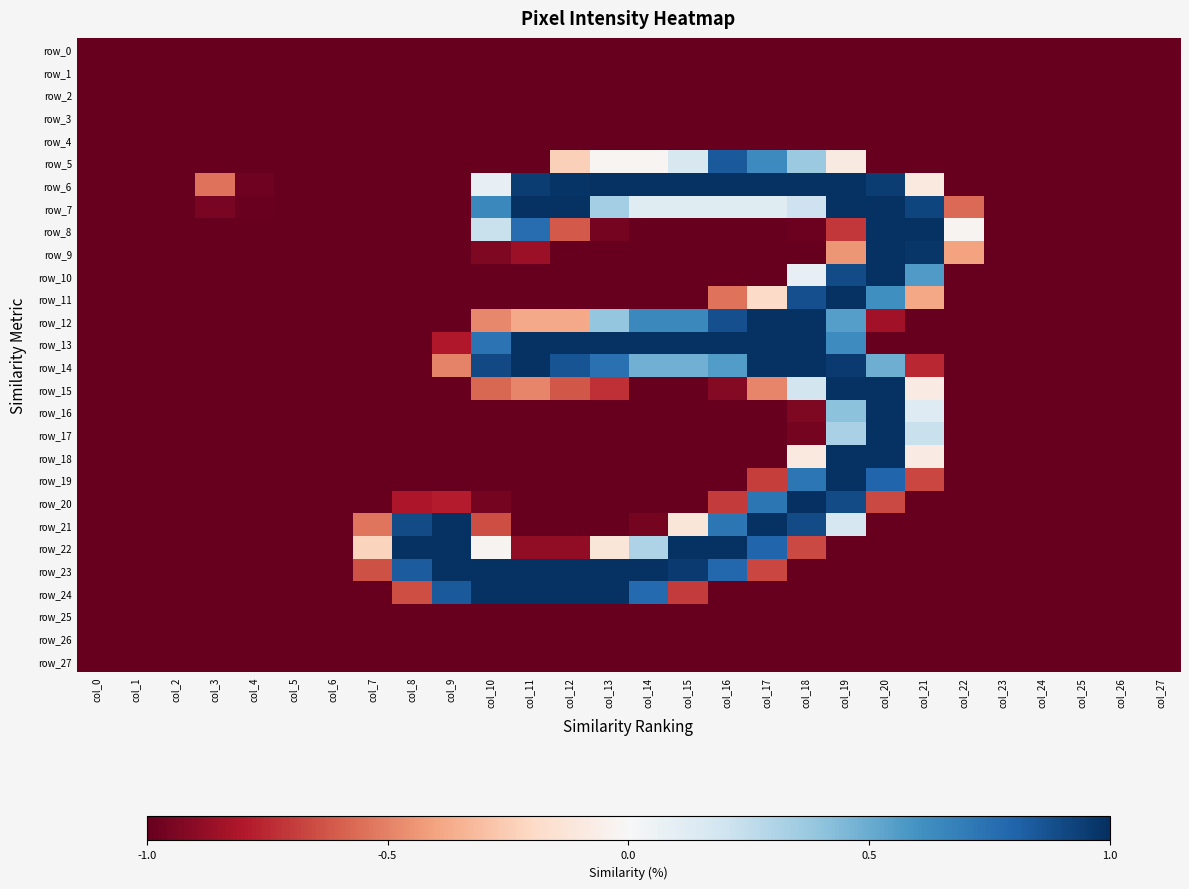

Reading left to right, transcribe all the data shown in this chart.

row_0: -1.0	-1.0	-1.0	-1.0	-1.0	-1.0	-1.0	-1.0	-1.0	-1.0	-1.0	-1.0	-1.0	-1.0	-1.0	-1.0	-1.0	-1.0	-1.0	-1.0	-1.0	-1.0	-1.0	-1.0	-1.0	-1.0	-1.0	-1.0
row_1: -1.0	-1.0	-1.0	-1.0	-1.0	-1.0	-1.0	-1.0	-1.0	-1.0	-1.0	-1.0	-1.0	-1.0	-1.0	-1.0	-1.0	-1.0	-1.0	-1.0	-1.0	-1.0	-1.0	-1.0	-1.0	-1.0	-1.0	-1.0
row_2: -1.0	-1.0	-1.0	-1.0	-1.0	-1.0	-1.0	-1.0	-1.0	-1.0	-1.0	-1.0	-1.0	-1.0	-1.0	-1.0	-1.0	-1.0	-1.0	-1.0	-1.0	-1.0	-1.0	-1.0	-1.0	-1.0	-1.0	-1.0
row_3: -1.0	-1.0	-1.0	-1.0	-1.0	-1.0	-1.0	-1.0	-1.0	-1.0	-1.0	-1.0	-1.0	-1.0	-1.0	-1.0	-1.0	-1.0	-1.0	-1.0	-1.0	-1.0	-1.0	-1.0	-1.0	-1.0	-1.0	-1.0
row_4: -1.0	-1.0	-1.0	-1.0	-1.0	-1.0	-1.0	-1.0	-1.0	-1.0	-1.0	-1.0	-1.0	-1.0	-1.0	-1.0	-1.0	-1.0	-1.0	-1.0	-1.0	-1.0	-1.0	-1.0	-1.0	-1.0	-1.0	-1.0
row_5: -1.0	-1.0	-1.0	-1.0	-1.0	-1.0	-1.0	-1.0	-1.0	-1.0	-1.0	-1.0	-0.2	-0.0	-0.0	0.2	0.8	0.6	0.4	-0.1	-1.0	-1.0	-1.0	-1.0	-1.0	-1.0	-1.0	-1.0
row_6: -1.0	-1.0	-1.0	-0.5	-1.0	-1.0	-1.0	-1.0	-1.0	-1.0	0.1	1.0	1.0	1.0	1.0	1.0	1.0	1.0	1.0	1.0	1.0	-0.1	-1.0	-1.0	-1.0	-1.0	-1.0	-1.0
row_7: -1.0	-1.0	-1.0	-1.0	-1.0	-1.0	-1.0	-1.0	-1.0	-1.0	0.6	1.0	1.0	0.3	0.1	0.1	0.1	0.1	0.2	1.0	1.0	0.9	-0.6	-1.0	-1.0	-1.0	-1.0	-1.0
row_8: -1.0	-1.0	-1.0	-1.0	-1.0	-1.0	-1.0	-1.0	-1.0	-1.0	0.2	0.8	-0.6	-1.0	-1.0	-1.0	-1.0	-1.0	-1.0	-0.7	1.0	1.0	-0.0	-1.0	-1.0	-1.0	-1.0	-1.0
row_9: -1.0	-1.0	-1.0	-1.0	-1.0	-1.0	-1.0	-1.0	-1.0	-1.0	-0.9	-0.9	-1.0	-1.0	-1.0	-1.0	-1.0	-1.0	-1.0	-0.4	1.0	1.0	-0.4	-1.0	-1.0	-1.0	-1.0	-1.0
row_10: -1.0	-1.0	-1.0	-1.0	-1.0	-1.0	-1.0	-1.0	-1.0	-1.0	-1.0	-1.0	-1.0	-1.0	-1.0	-1.0	-1.0	-1.0	0.1	0.9	1.0	0.6	-1.0	-1.0	-1.0	-1.0	-1.0	-1.0
row_11: -1.0	-1.0	-1.0	-1.0	-1.0	-1.0	-1.0	-1.0	-1.0	-1.0	-1.0	-1.0	-1.0	-1.0	-1.0	-1.0	-0.5	-0.2	0.9	1.0	0.6	-0.4	-1.0	-1.0	-1.0	-1.0	-1.0	-1.0
row_12: -1.0	-1.0	-1.0	-1.0	-1.0	-1.0	-1.0	-1.0	-1.0	-1.0	-0.5	-0.4	-0.4	0.4	0.6	0.6	0.9	1.0	1.0	0.6	-0.8	-1.0	-1.0	-1.0	-1.0	-1.0	-1.0	-1.0
row_13: -1.0	-1.0	-1.0	-1.0	-1.0	-1.0	-1.0	-1.0	-1.0	-0.8	0.7	1.0	1.0	1.0	1.0	1.0	1.0	1.0	1.0	0.6	-1.0	-1.0	-1.0	-1.0	-1.0	-1.0	-1.0	-1.0
row_14: -1.0	-1.0	-1.0	-1.0	-1.0	-1.0	-1.0	-1.0	-1.0	-0.5	0.9	1.0	0.9	0.7	0.5	0.5	0.6	1.0	1.0	1.0	0.5	-0.8	-1.0	-1.0	-1.0	-1.0	-1.0	-1.0
row_15: -1.0	-1.0	-1.0	-1.0	-1.0	-1.0	-1.0	-1.0	-1.0	-1.0	-0.6	-0.5	-0.6	-0.7	-1.0	-1.0	-0.9	-0.5	0.2	1.0	1.0	-0.1	-1.0	-1.0	-1.0	-1.0	-1.0	-1.0
row_16: -1.0	-1.0	-1.0	-1.0	-1.0	-1.0	-1.0	-1.0	-1.0	-1.0	-1.0	-1.0	-1.0	-1.0	-1.0	-1.0	-1.0	-1.0	-0.9	0.4	1.0	0.1	-1.0	-1.0	-1.0	-1.0	-1.0	-1.0
row_17: -1.0	-1.0	-1.0	-1.0	-1.0	-1.0	-1.0	-1.0	-1.0	-1.0	-1.0	-1.0	-1.0	-1.0	-1.0	-1.0	-1.0	-1.0	-1.0	0.3	1.0	0.2	-1.0	-1.0	-1.0	-1.0	-1.0	-1.0
row_18: -1.0	-1.0	-1.0	-1.0	-1.0	-1.0	-1.0	-1.0	-1.0	-1.0	-1.0	-1.0	-1.0	-1.0	-1.0	-1.0	-1.0	-1.0	-0.1	1.0	1.0	-0.1	-1.0	-1.0	-1.0	-1.0	-1.0	-1.0
row_19: -1.0	-1.0	-1.0	-1.0	-1.0	-1.0	-1.0	-1.0	-1.0	-1.0	-1.0	-1.0	-1.0	-1.0	-1.0	-1.0	-1.0	-0.7	0.7	1.0	0.8	-0.7	-1.0	-1.0	-1.0	-1.0	-1.0	-1.0
row_20: -1.0	-1.0	-1.0	-1.0	-1.0	-1.0	-1.0	-1.0	-0.8	-0.8	-1.0	-1.0	-1.0	-1.0	-1.0	-1.0	-0.7	0.7	1.0	0.9	-0.7	-1.0	-1.0	-1.0	-1.0	-1.0	-1.0	-1.0
row_21: -1.0	-1.0	-1.0	-1.0	-1.0	-1.0	-1.0	-0.5	0.9	1.0	-0.6	-1.0	-1.0	-1.0	-1.0	-0.1	0.7	1.0	0.9	0.2	-1.0	-1.0	-1.0	-1.0	-1.0	-1.0	-1.0	-1.0
row_22: -1.0	-1.0	-1.0	-1.0	-1.0	-1.0	-1.0	-0.2	1.0	1.0	-0.0	-0.9	-0.9	-0.1	0.3	1.0	1.0	0.8	-0.7	-1.0	-1.0	-1.0	-1.0	-1.0	-1.0	-1.0	-1.0	-1.0
row_23: -1.0	-1.0	-1.0	-1.0	-1.0	-1.0	-1.0	-0.6	0.8	1.0	1.0	1.0	1.0	1.0	1.0	1.0	0.8	-0.7	-1.0	-1.0	-1.0	-1.0	-1.0	-1.0	-1.0	-1.0	-1.0	-1.0
row_24: -1.0	-1.0	-1.0	-1.0	-1.0	-1.0	-1.0	-1.0	-0.6	0.8	1.0	1.0	1.0	1.0	0.8	-0.7	-1.0	-1.0	-1.0	-1.0	-1.0	-1.0	-1.0	-1.0	-1.0	-1.0	-1.0	-1.0
row_25: -1.0	-1.0	-1.0	-1.0	-1.0	-1.0	-1.0	-1.0	-1.0	-1.0	-1.0	-1.0	-1.0	-1.0	-1.0	-1.0	-1.0	-1.0	-1.0	-1.0	-1.0	-1.0	-1.0	-1.0	-1.0	-1.0	-1.0	-1.0
row_26: -1.0	-1.0	-1.0	-1.0	-1.0	-1.0	-1.0	-1.0	-1.0	-1.0	-1.0	-1.0	-1.0	-1.0	-1.0	-1.0	-1.0	-1.0	-1.0	-1.0	-1.0	-1.0	-1.0	-1.0	-1.0	-1.0	-1.0	-1.0
row_27: -1.0	-1.0	-1.0	-1.0	-1.0	-1.0	-1.0	-1.0	-1.0	-1.0	-1.0	-1.0	-1.0	-1.0	-1.0	-1.0	-1.0	-1.0	-1.0	-1.0	-1.0	-1.0	-1.0	-1.0	-1.0	-1.0	-1.0	-1.0